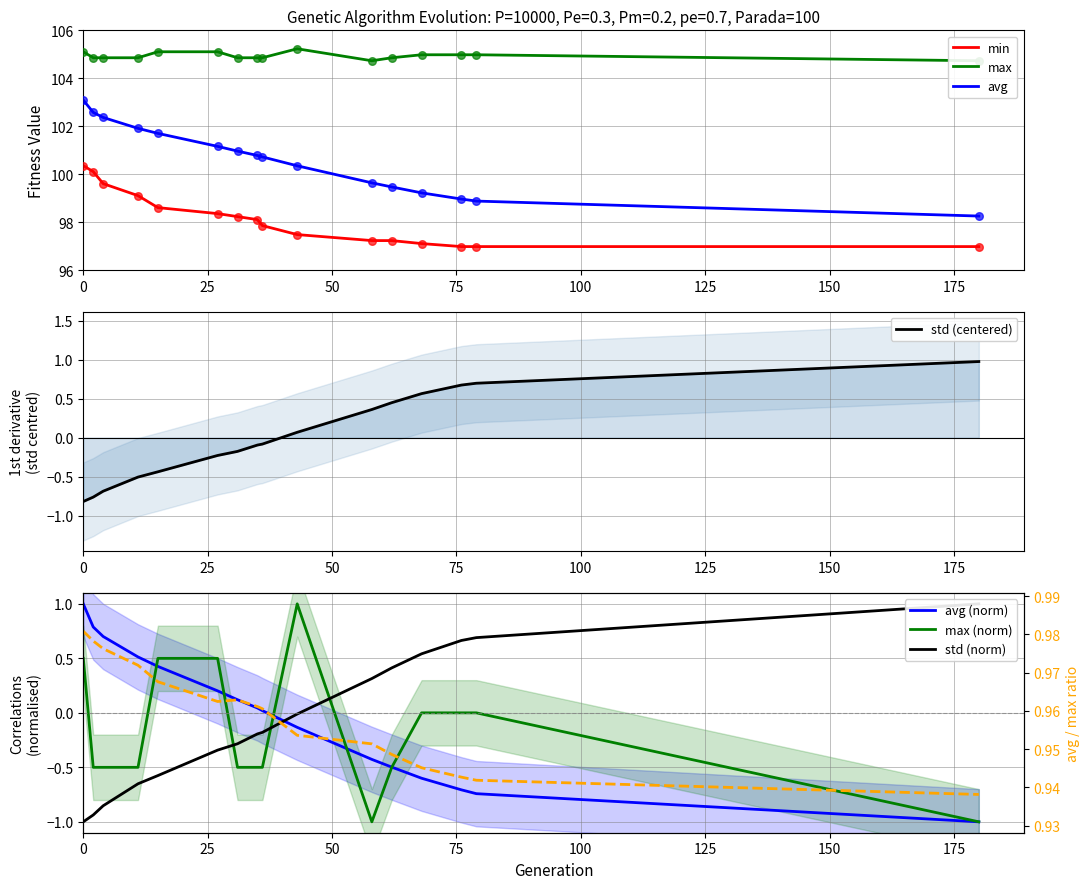

Which series has the largest total across all categories?

max